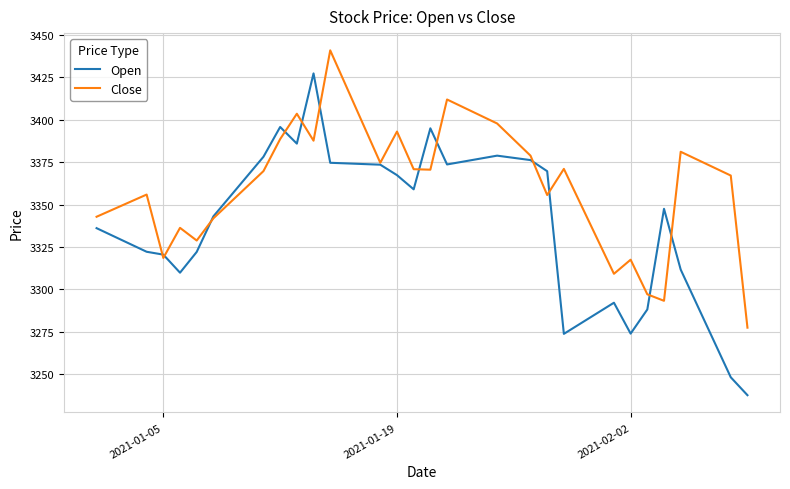

What is the sum of all Close values?

134534.4